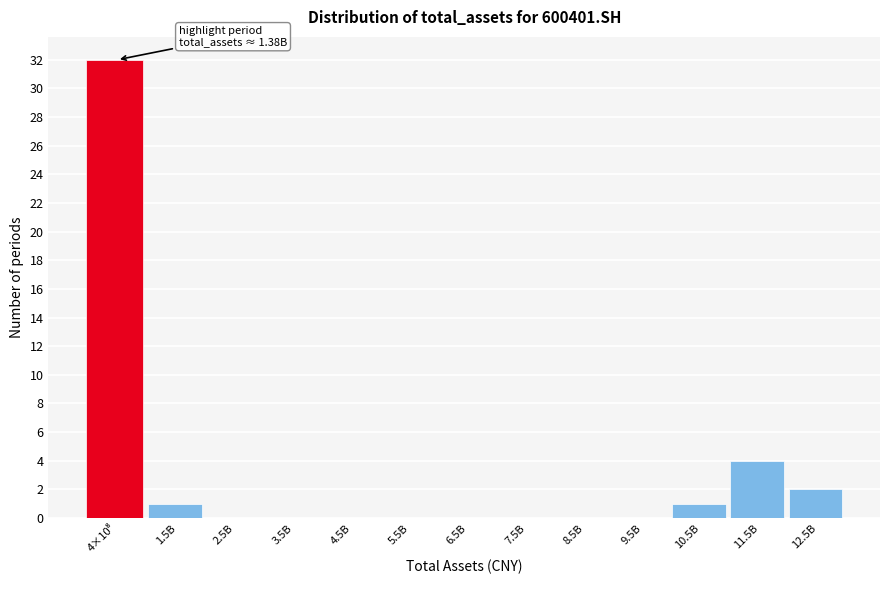

The chart shows a value of 10 at 9.5B. True or false?

False